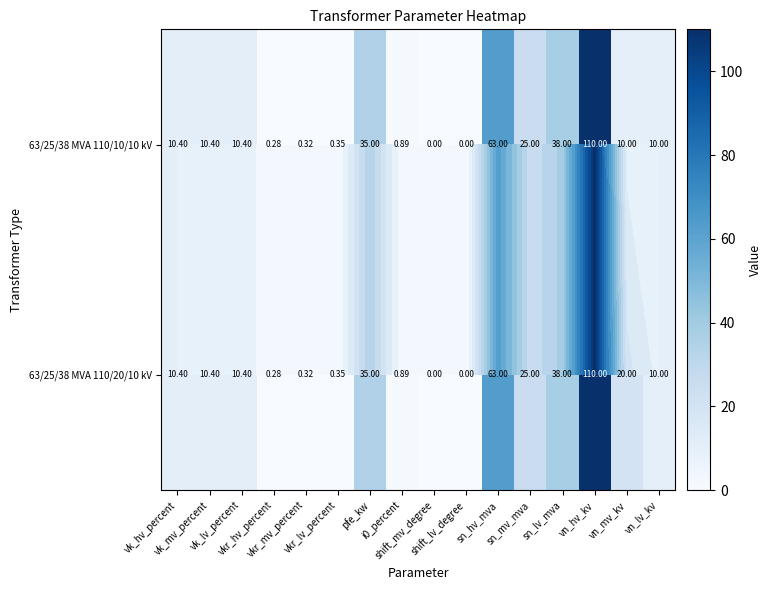

What is the difference between the maximum and minimum values in the 63/25/38 MVA 110/20/10 kV series?

110.0